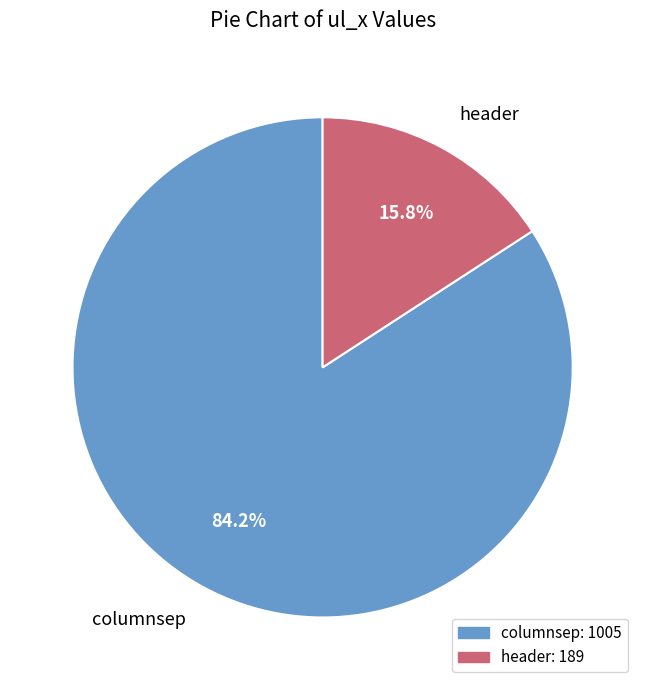

Combined, do header and columnsep account for over 50%?

Yes